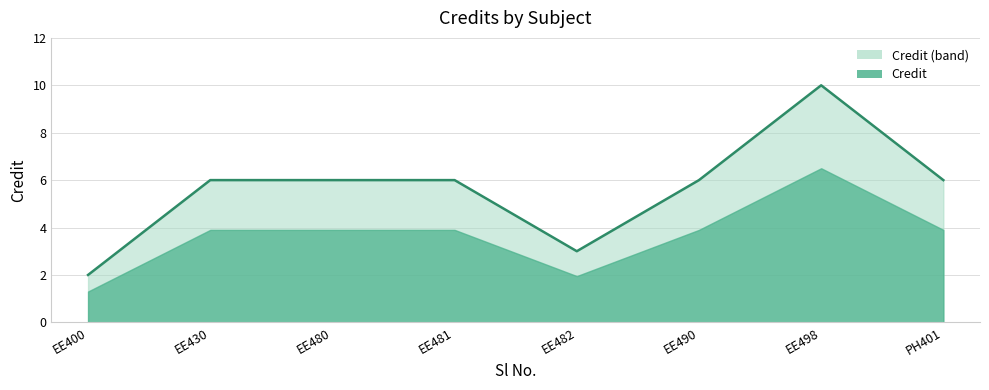

Reading left to right, transcribe all the data shown in this chart.

2	6	6	6	3	6	10	6